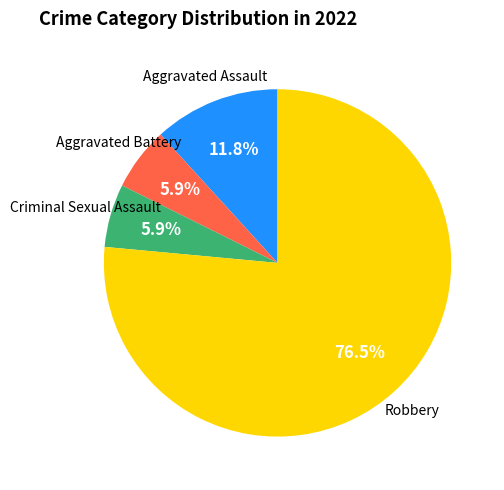

Is there a majority slice in this chart?

Yes